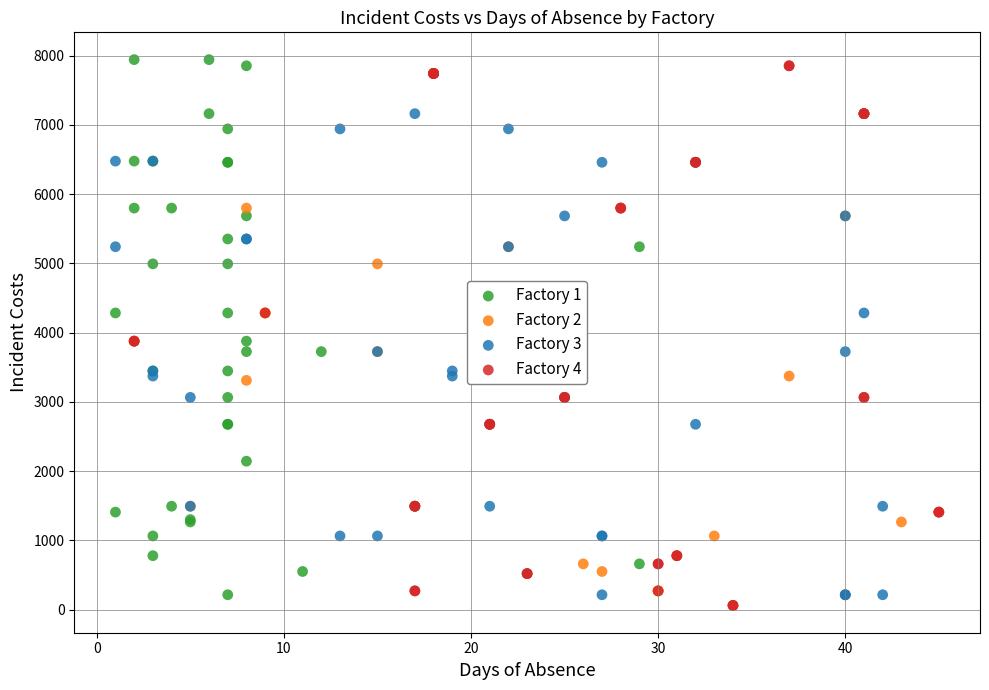

Which series reaches the maximum Y coordinate?

Factory 1